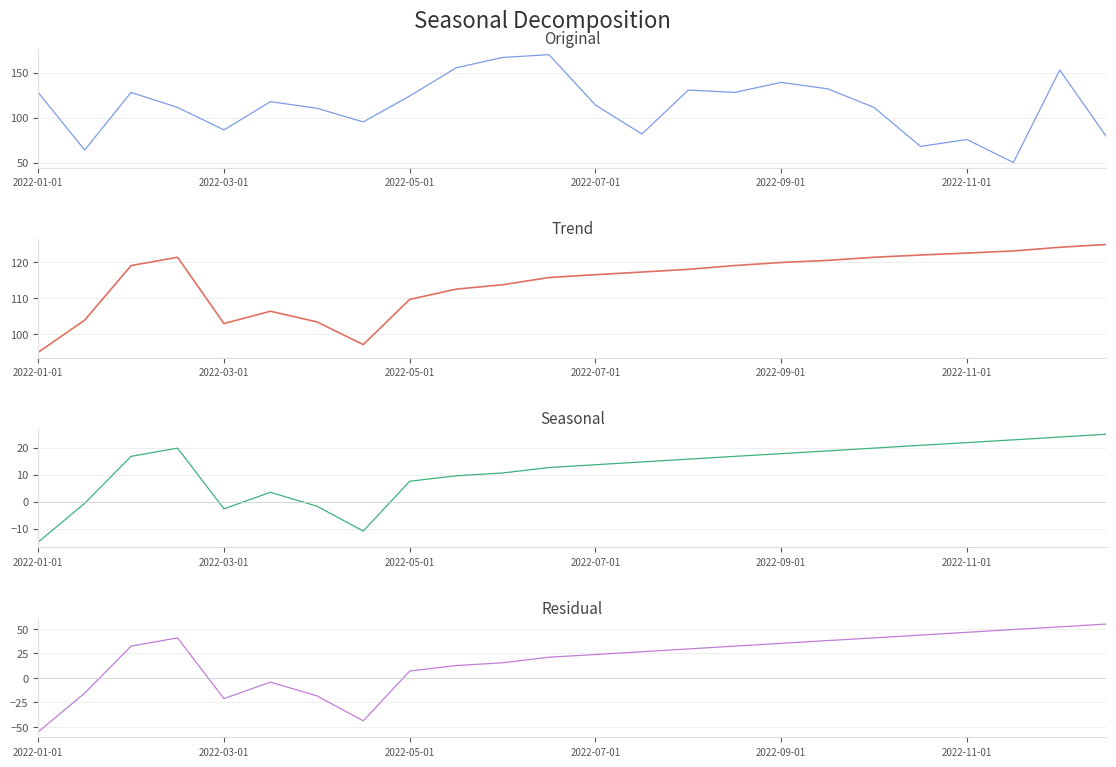

What position from the right is 22?

2